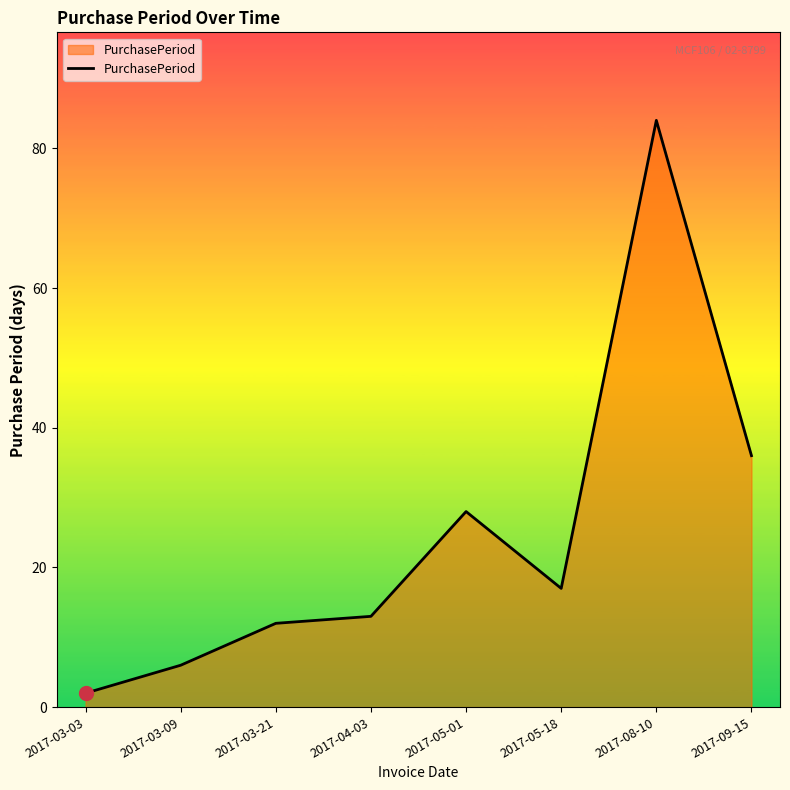

What is the difference between the maximum and minimum values?

82